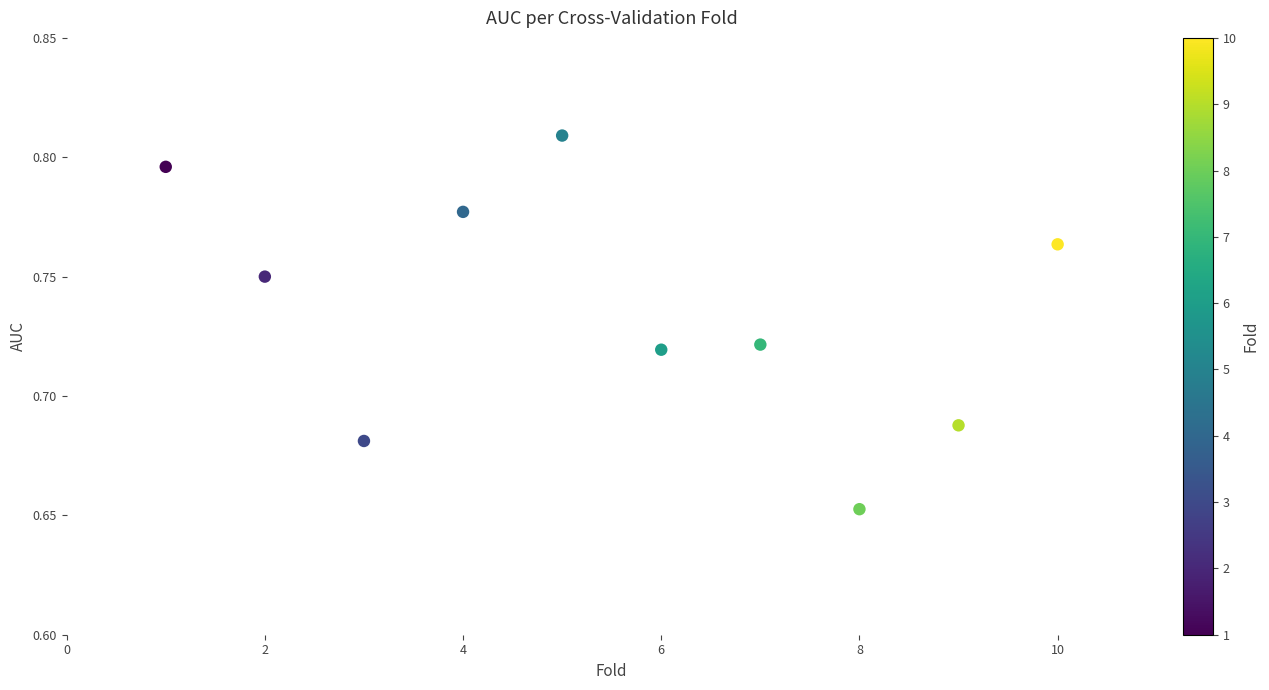

What is the average X value?

5.5